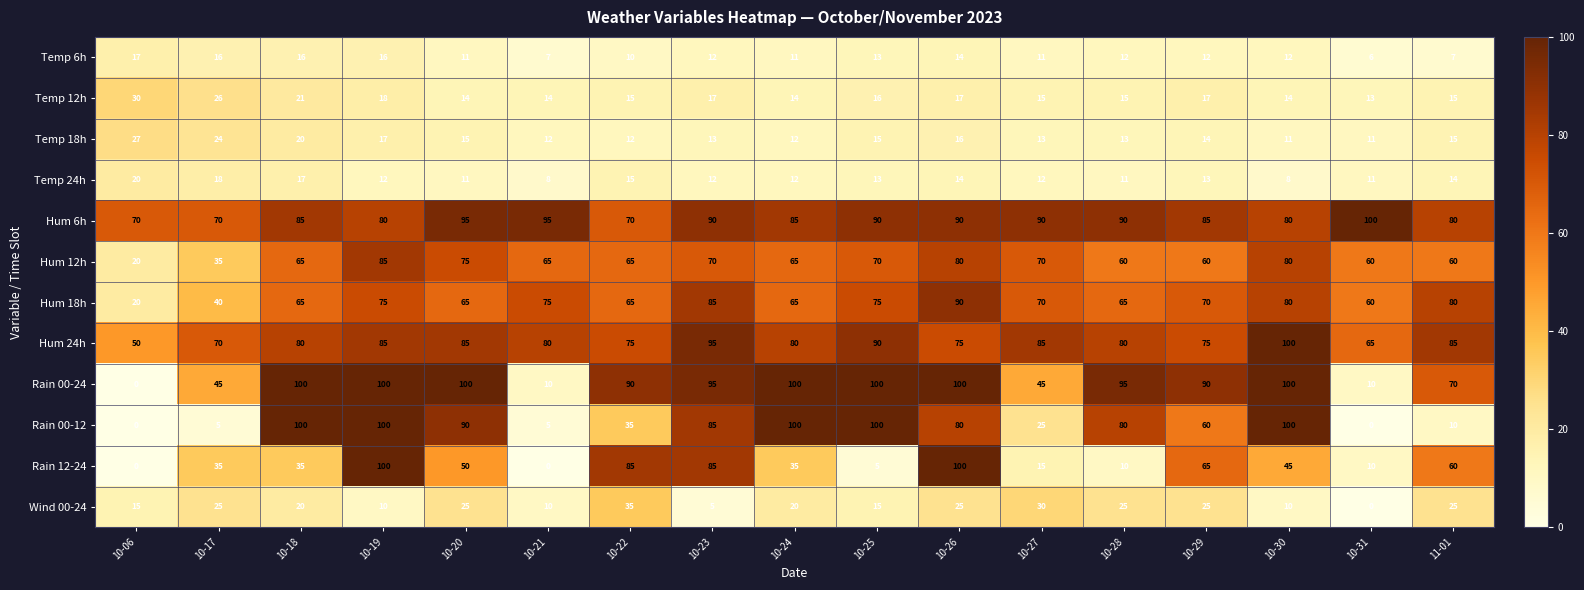

What is the difference between the Hum 12h values at 10-30 and 10-29?

20